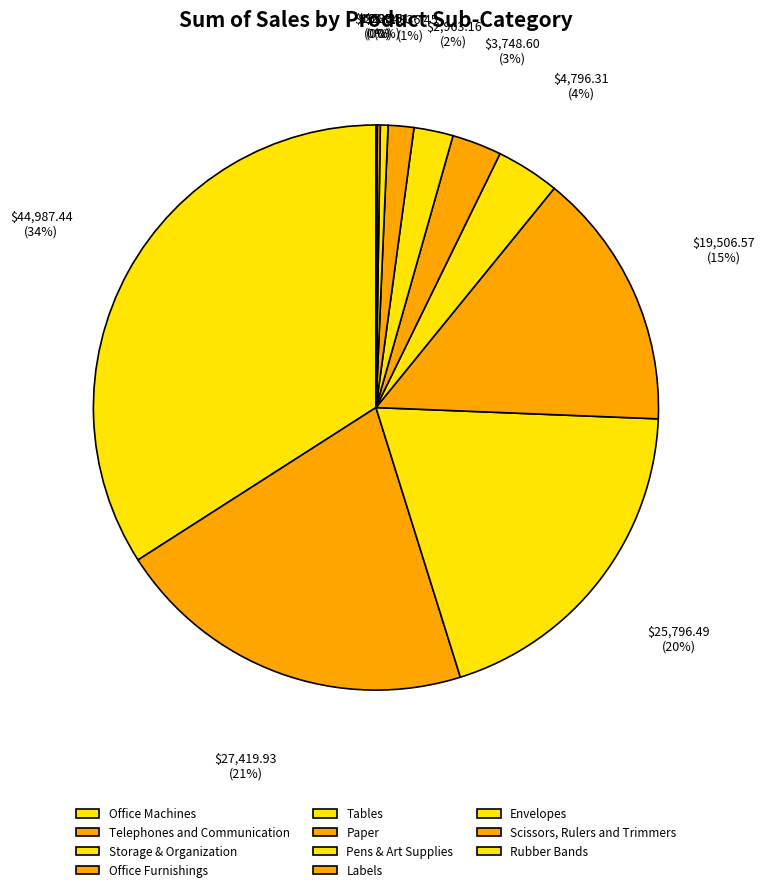

Rank the categories by value from highest to lowest.

Office Machines, Telephones and Communication, Storage & Organization, Office Furnishings, Tables, Paper, Pens & Art Supplies, Labels, Envelopes, Scissors, Rulers and Trimmers, Rubber Bands